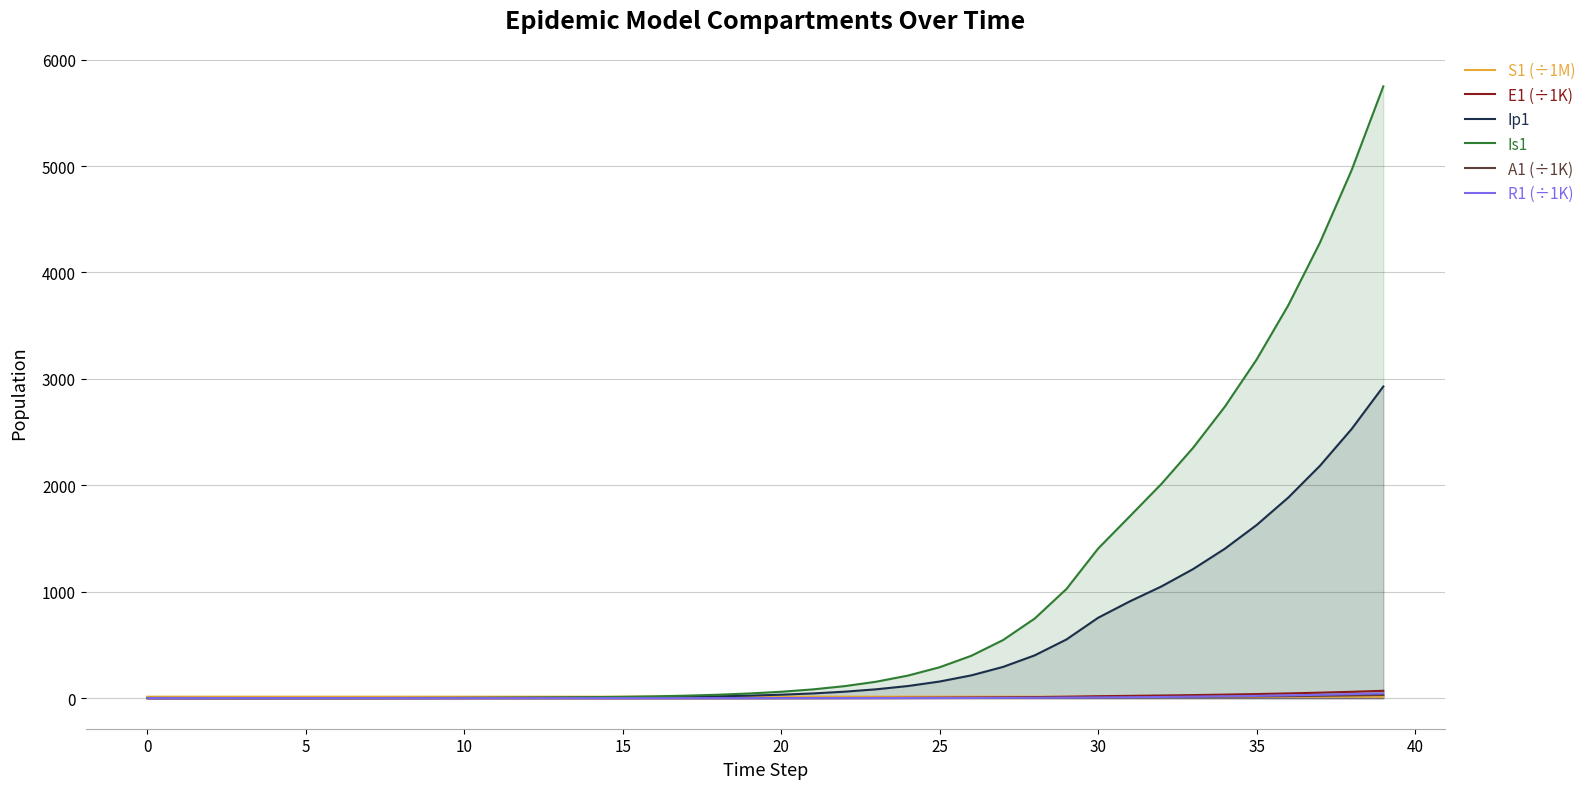

What is the difference between the highest and lowest values at 26?

396.3